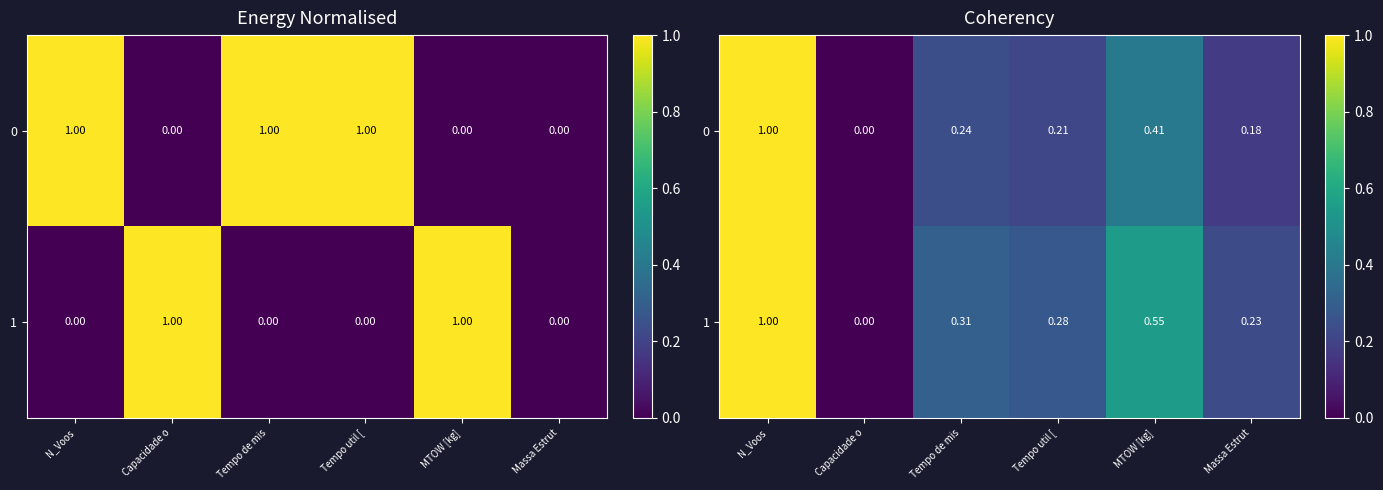

Between Tempo util [ and Capacidade o, which is larger?

Tempo util [